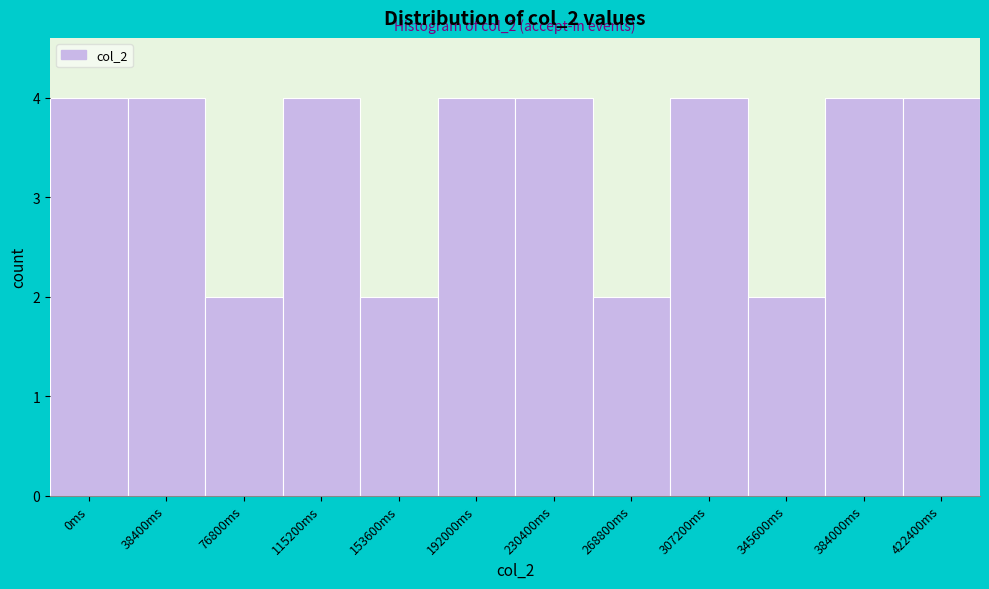

Reading right to left, transcribe all the data shown in this chart.

422400ms=4	384000ms=4	345600ms=2	307200ms=4	268800ms=2	230400ms=4	192000ms=4	153600ms=2	115200ms=4	76800ms=2	38400ms=4	0ms=4